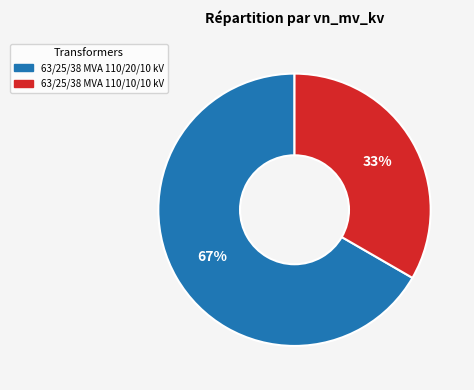

To the nearest percent, what is the combined percentage of 63/25/38 MVA 110/20/10 kV and 63/25/38 MVA 110/10/10 kV?

100%